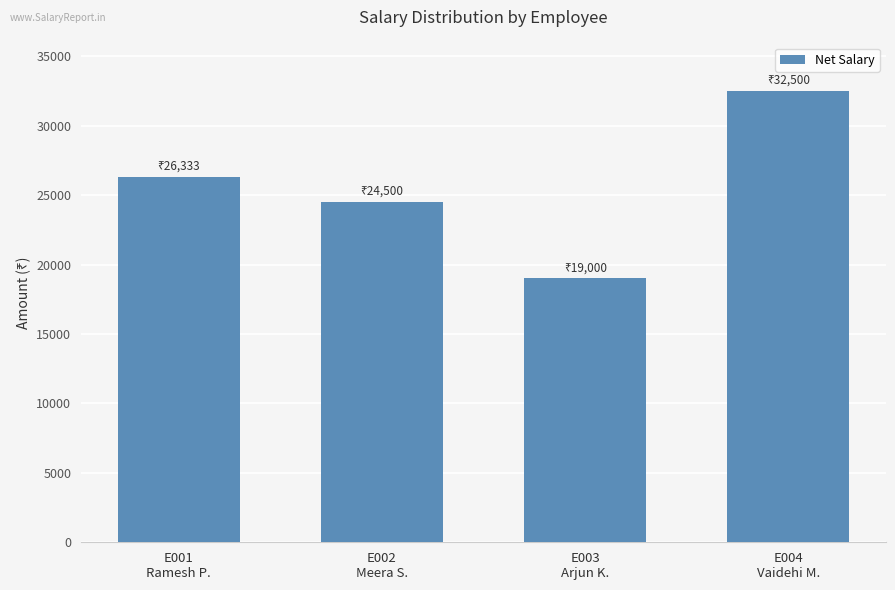

How many bars are there in total?

4